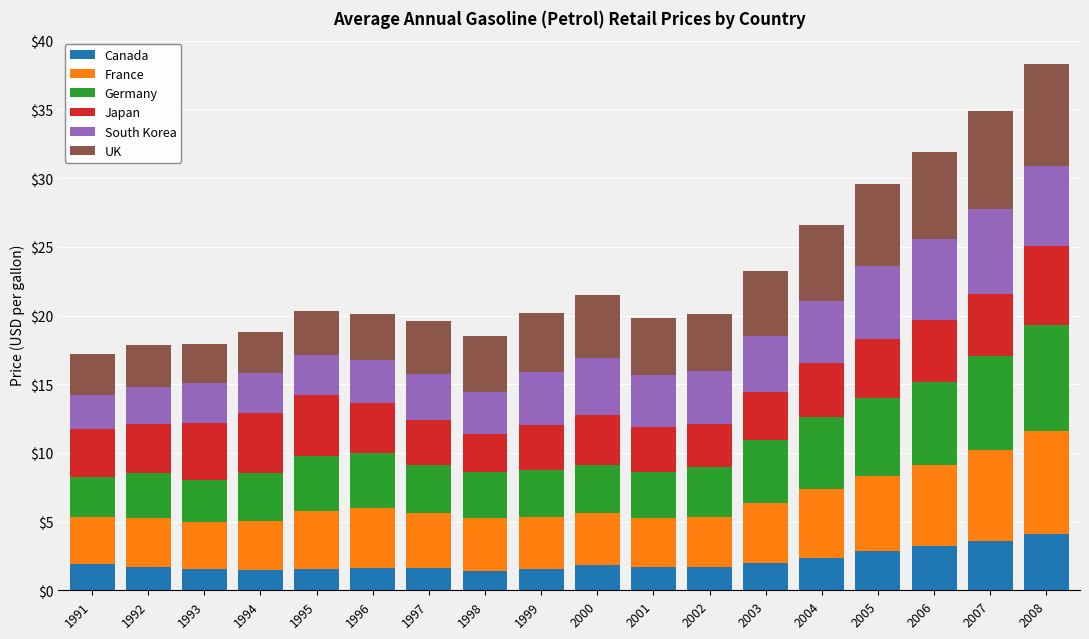

What is the difference between the second highest and second lowest values in the Canada series?

2.1